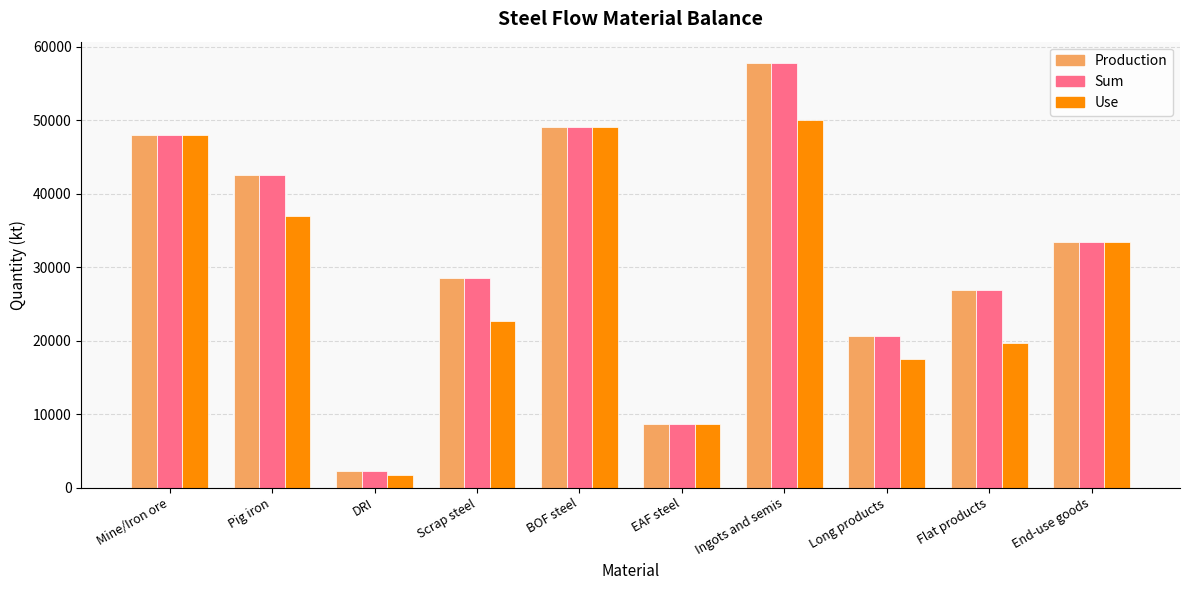

What is the average value of the Use series?

28792.1